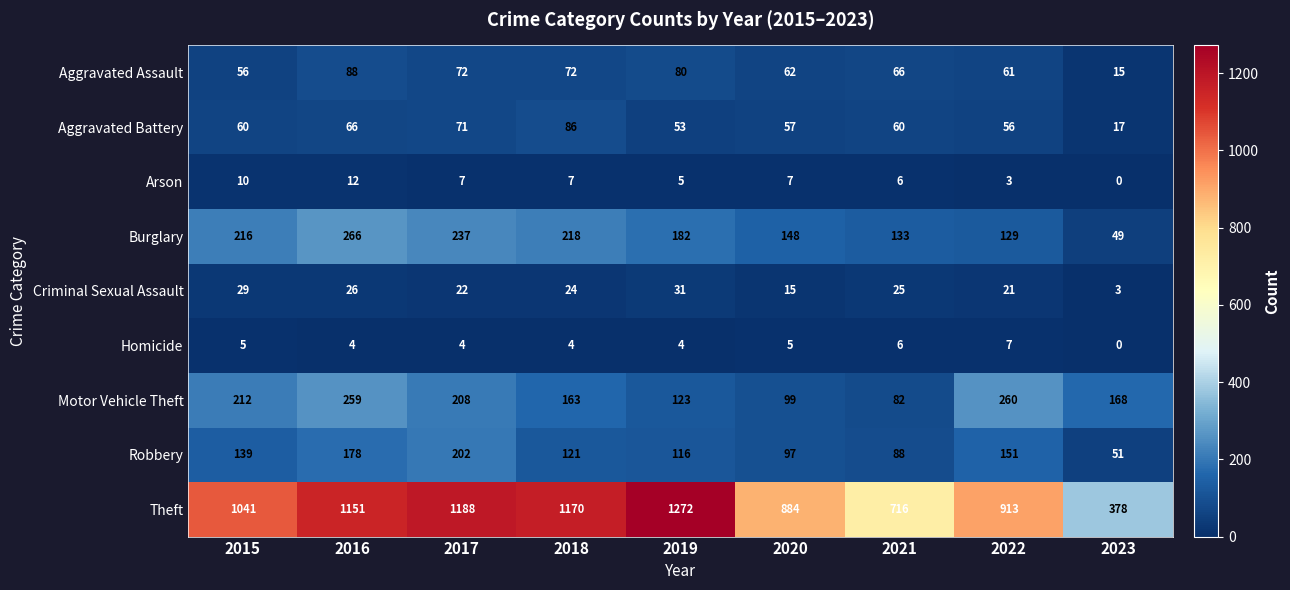

The value of Arson at 2022 is 3. True or false?

True